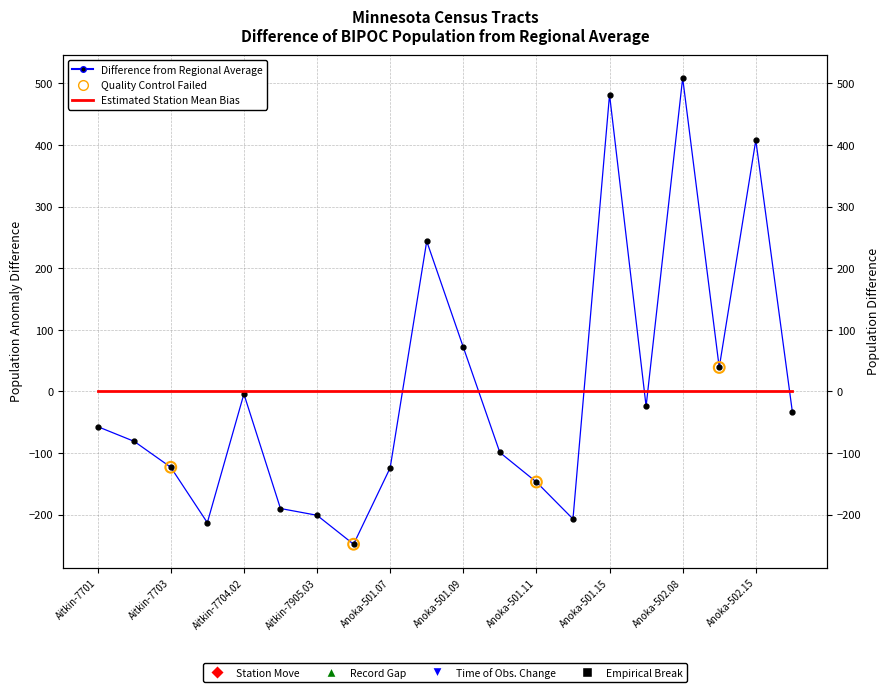

Between Anoka-501.14 and Aitkin-7703, which is larger?

Aitkin-7703